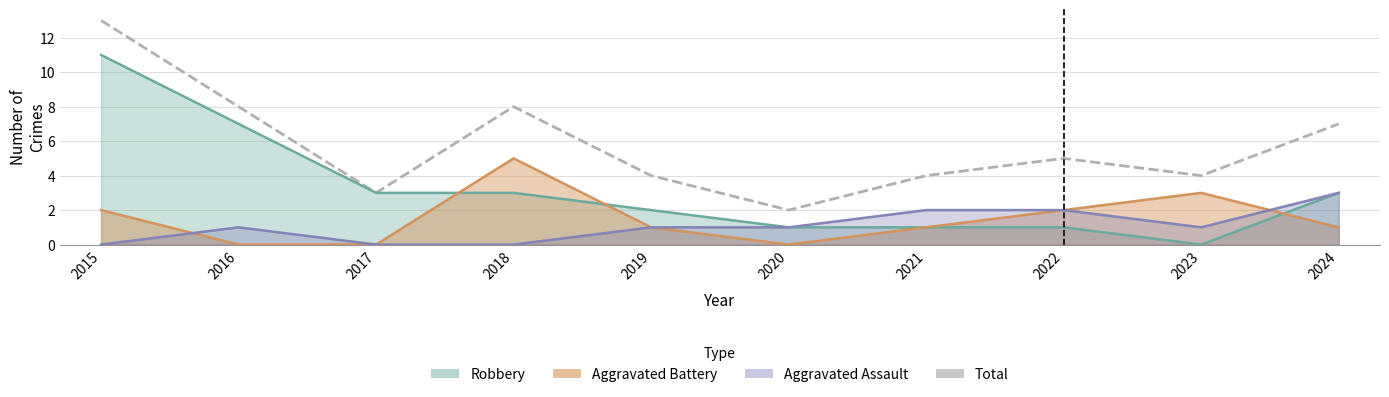

Rank the categories by value from highest to lowest.

2015, 2016, 2018, 2024, 2022, 2019, 2021, 2023, 2017, 2020